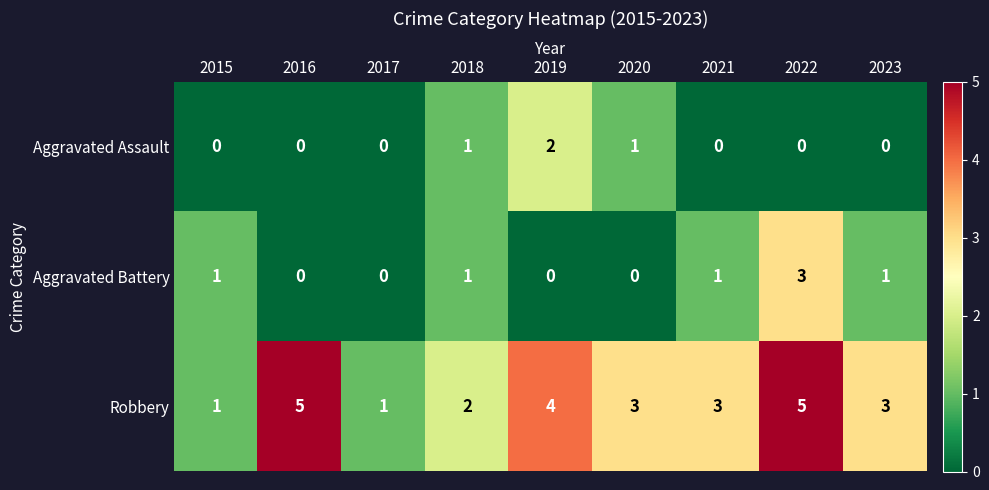

What is the total value across all series at 2020?

4